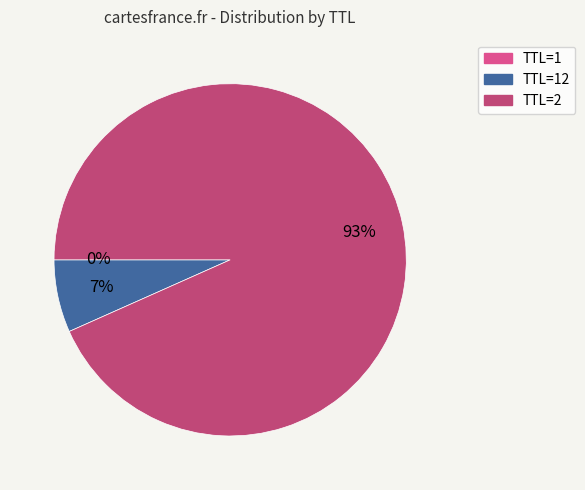

To the nearest percent, what is the average slice percentage?

33%